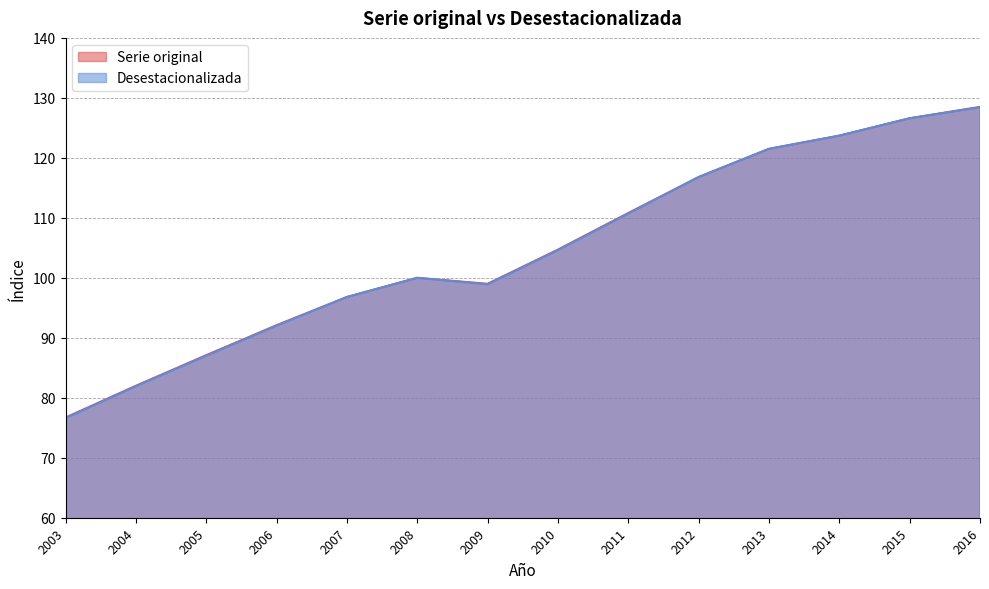

Which label corresponds to the largest value in the chart?

2016